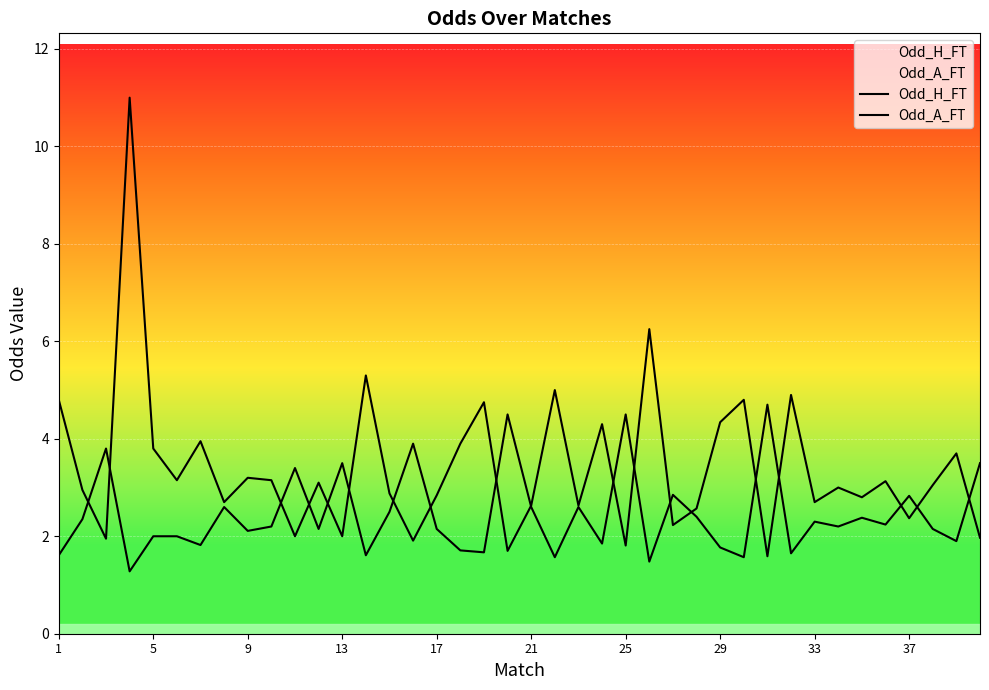

Which series has the largest range (max minus min)?

Odd_A_FT